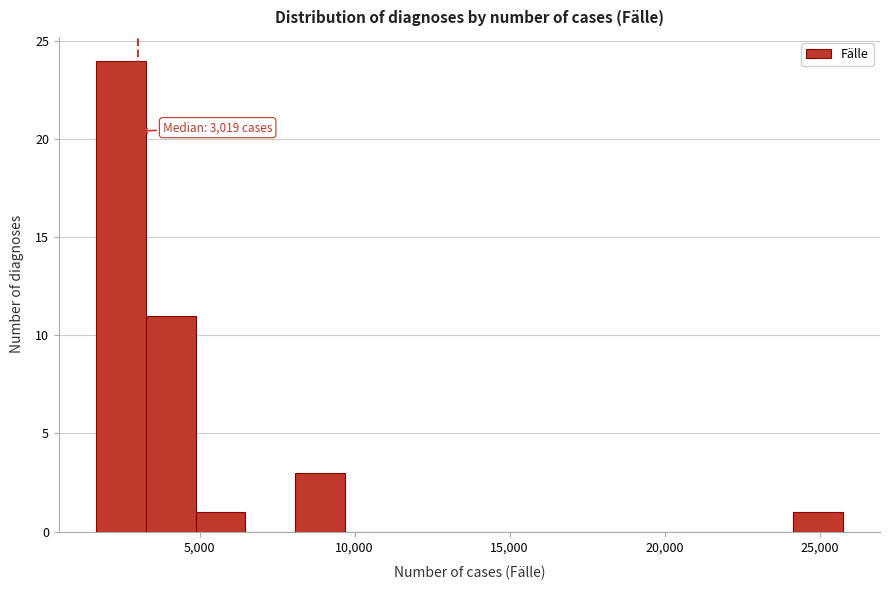

Read against the x-axis, roughly where is the centre of the tallest bar?

2500